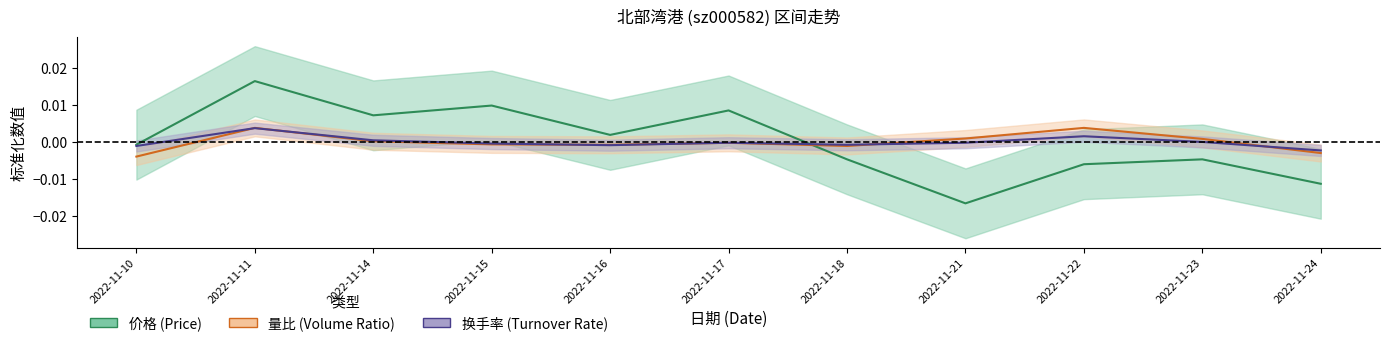

Which category has the highest value in the 价格 series?

2022-11-11